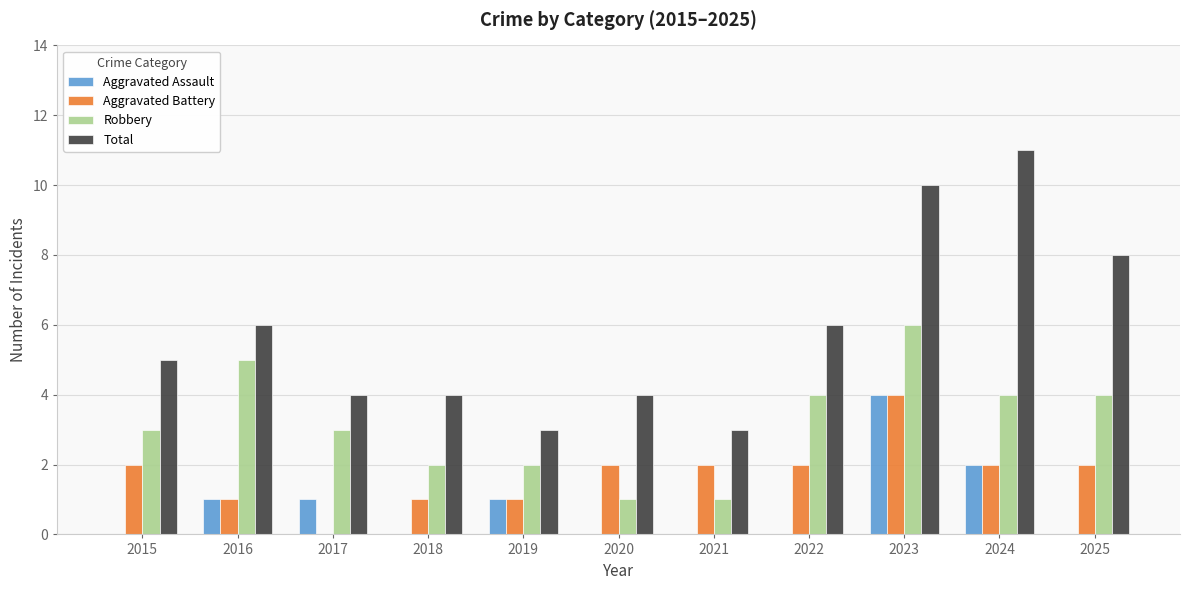

Which category has the highest value across all series?

2024